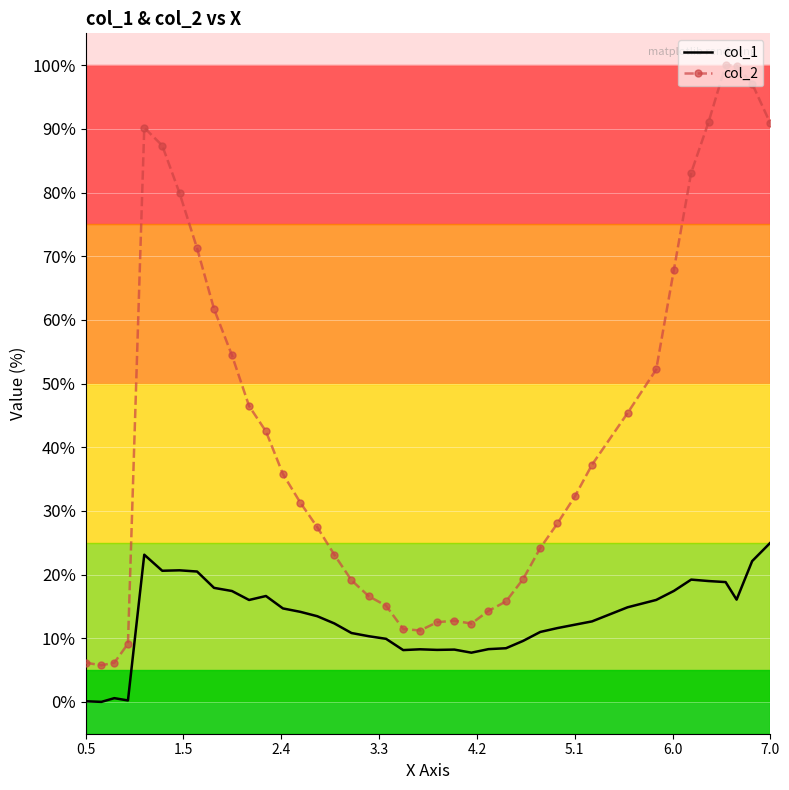

Which series has the largest range (max minus min)?

col_2